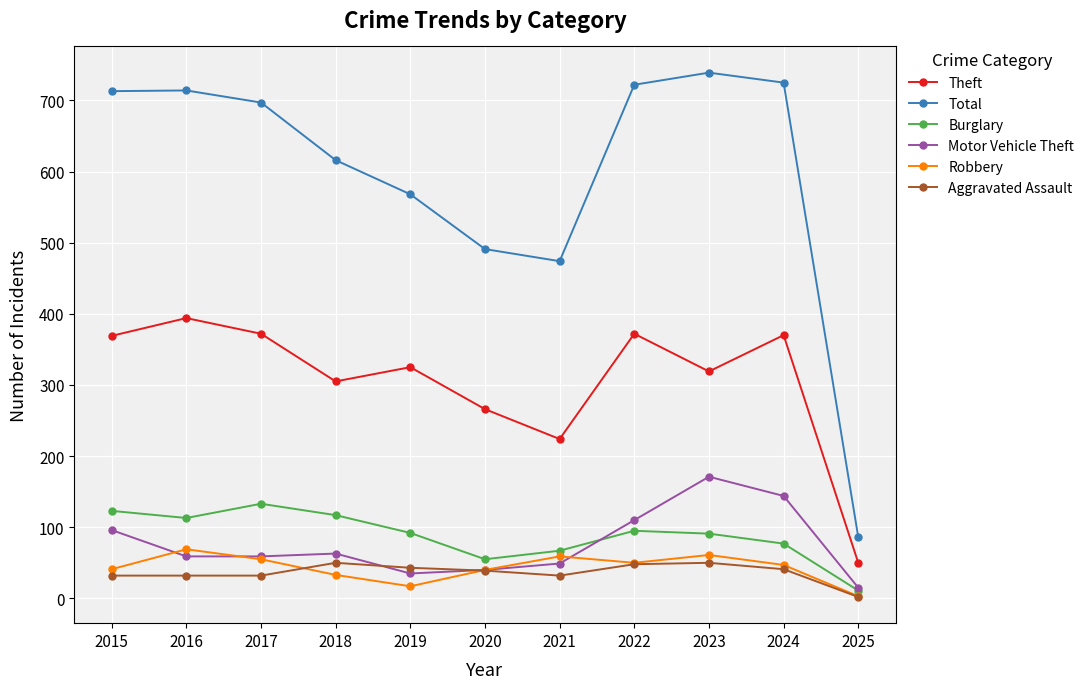

What is the greatest value displayed?

739